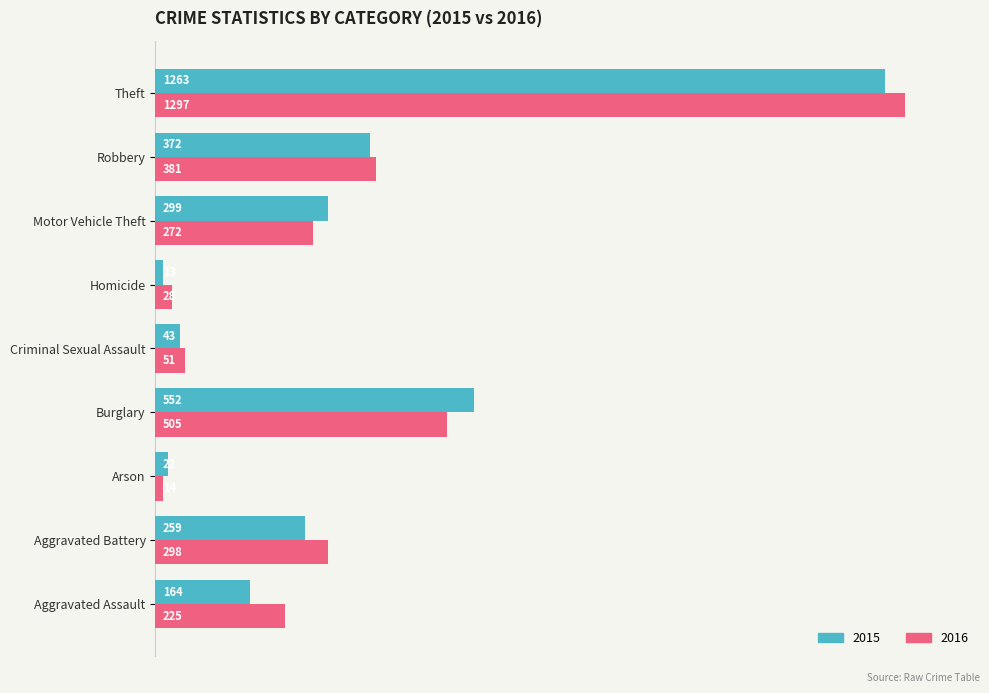

Reading left to right, extract all data points from this chart.

With Coverage: Aggravated Assault=12.6	Aggravated Battery=20.0	Arson=1.7	Burglary=42.6	Criminal Sexual Assault=3.3	Homicide=1.0	Motor Vehicle Theft=23.1	Robbery=28.7	Theft=97.4
Without Coverage: Aggravated Assault=17.3	Aggravated Battery=23.0	Arson=1.1	Burglary=38.9	Criminal Sexual Assault=3.9	Homicide=2.2	Motor Vehicle Theft=21.0	Robbery=29.4	Theft=100.0